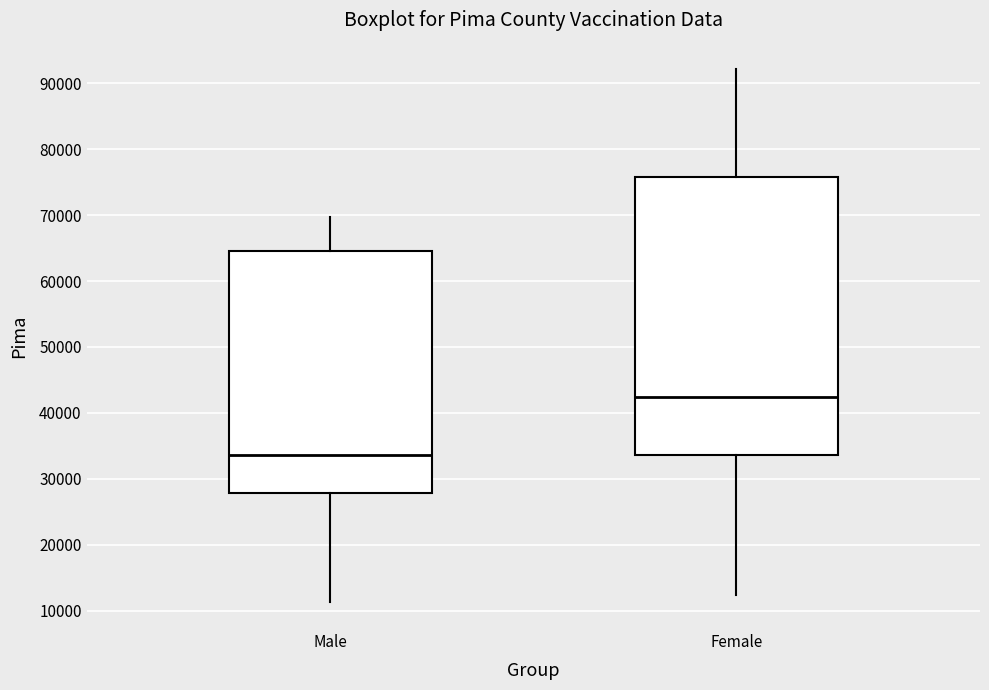

Reading left to right, transcribe this box plot: for each box, give where its median line is, the range the box spans, and where its two whiskers end, as read against the y-axis. The values are not printed on the chart, so give them approximately, as read against the axis.

Male: median 34000, box 28000 to 65000, whiskers 11000 to 70000
Female: median 42000, box 34000 to 76000, whiskers 12000 to 92000